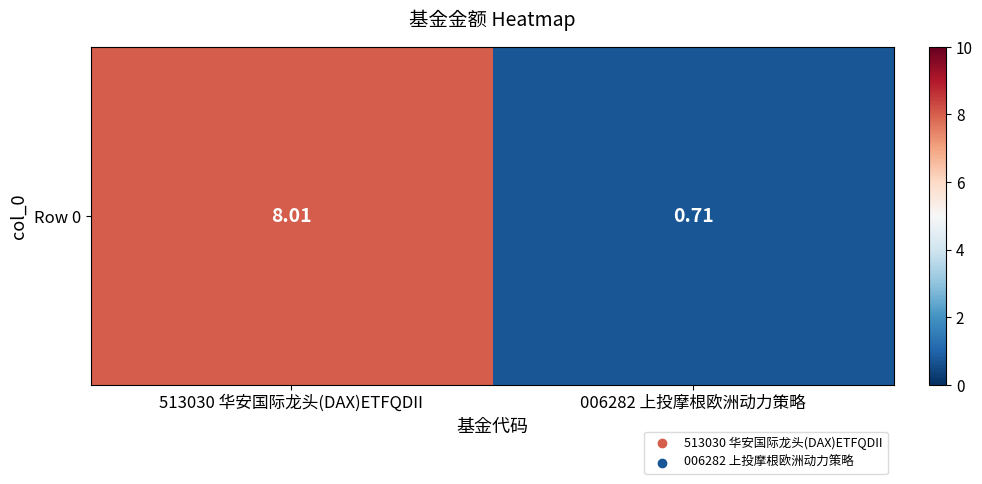

At which category does the chart reach its peak across all series?

513030 华安国际龙头(DAX)ETFQDII